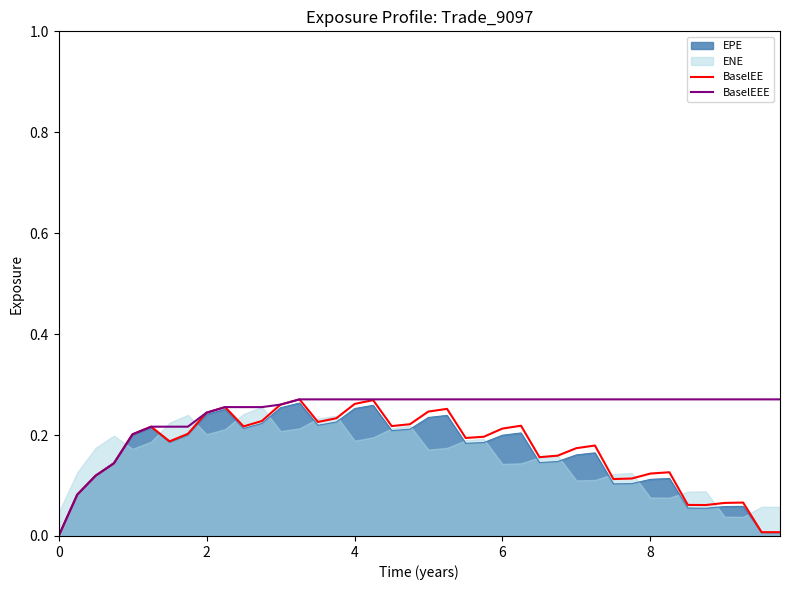

Is the value of BaselEE at 9 greater than the value of BaselEEE at 21?

No